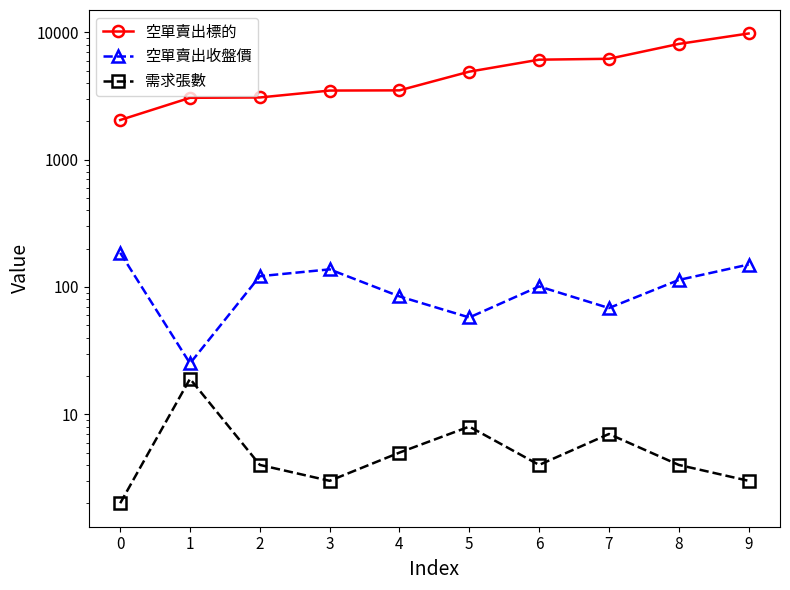

True or false: 需求張數 and 空單賣出收盤價 cross at least once.

False